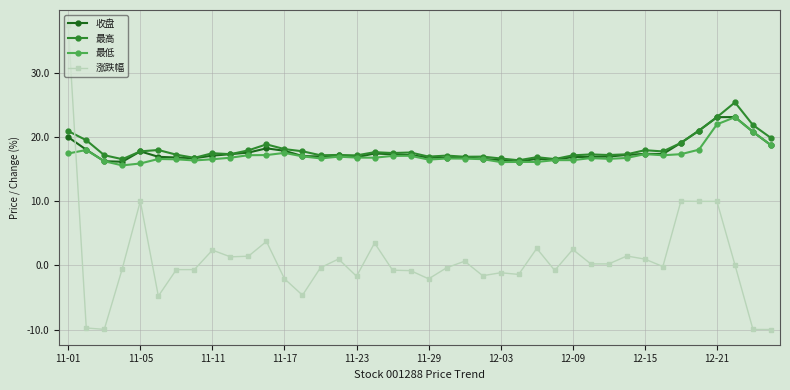

How many series are shown in this chart?

4